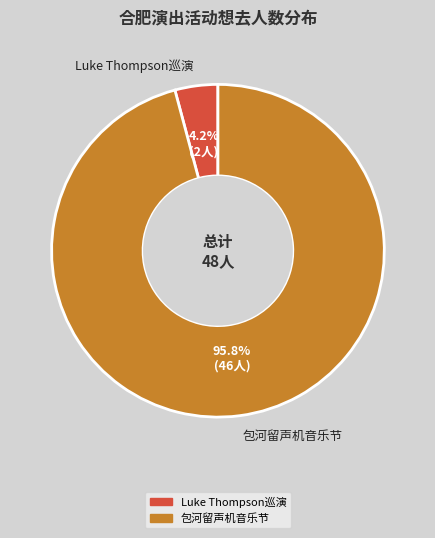

How many segments does this pie chart have?

2